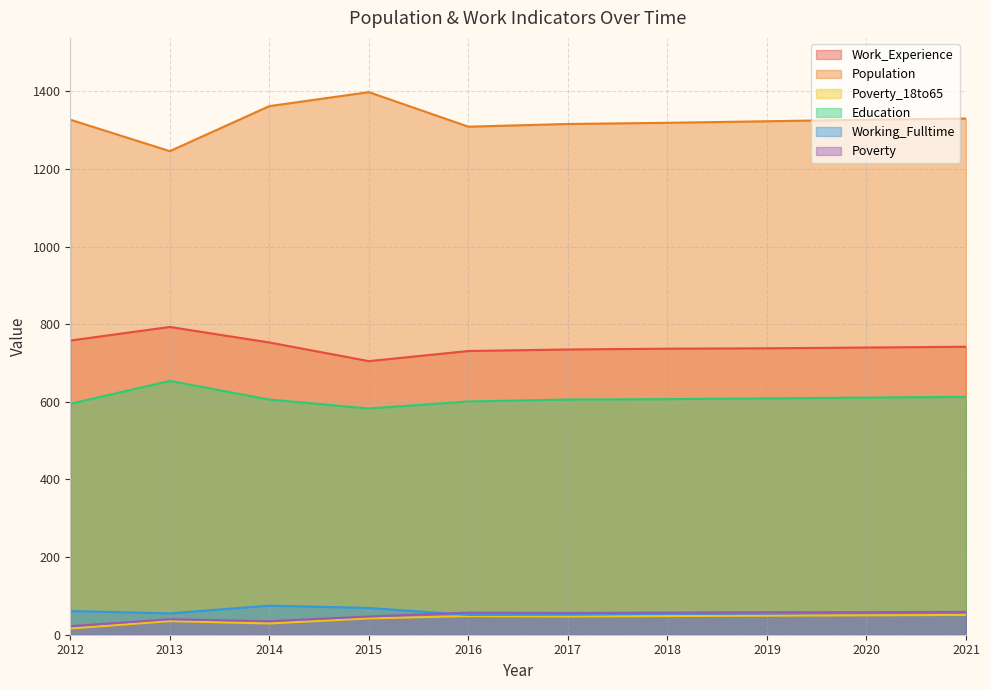

True or false: Education and Work_Experience intersect in this chart.

False